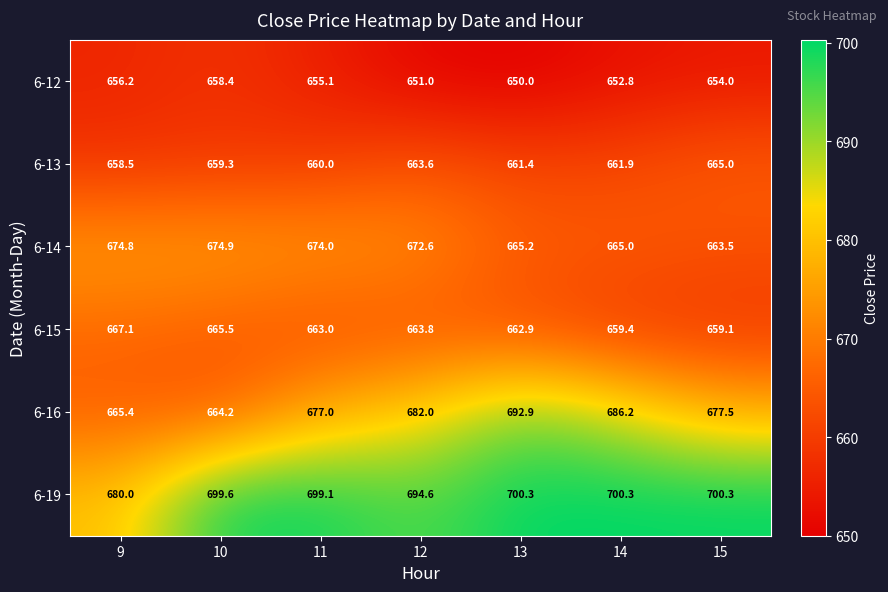

At which label does 6-12 first exceed 654?

9